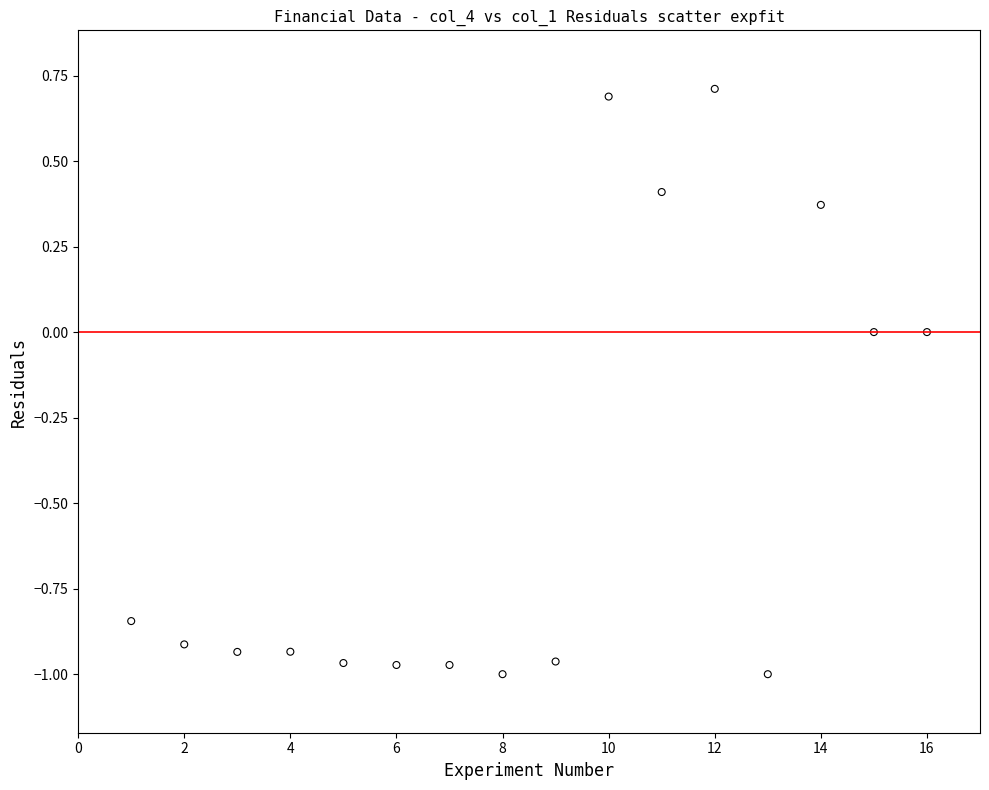

What is the range of X values (max minus min)?

15.0